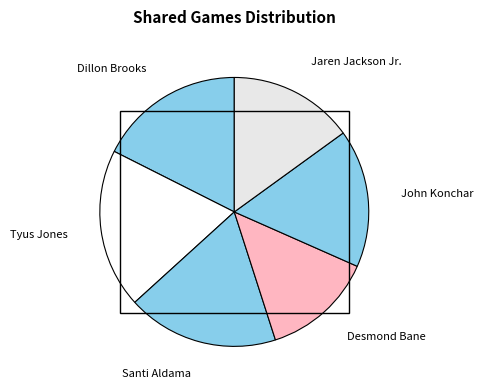

Is it true that Desmond Bane is 13% of the pie?

True